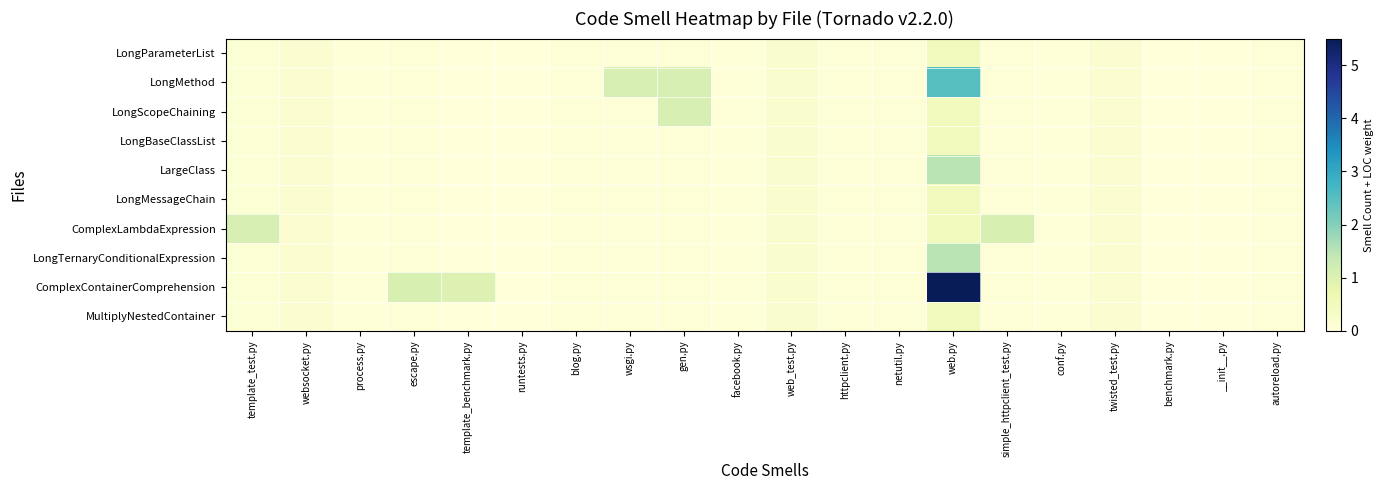

Reading left to right, extract all data points from this chart.

LongParameterList: template_test.py=0.1	websocket.py=0.2	process.py=0.0	escape.py=0.1	template_benchmark.py=0.0	runtests.py=0.0	blog.py=0.1	wsgi.py=0.1	gen.py=0.1	facebook.py=0.0	web_test.py=0.2	httpclient.py=0.1	netutil.py=0.1	web.py=0.5	simple_httpclient_test.py=0.1	conf.py=0.0	twisted_test.py=0.1	benchmark.py=0.0	__init__.py=0.0	autoreload.py=0.1
LongMethod: template_test.py=0.1	websocket.py=0.2	process.py=0.0	escape.py=0.1	template_benchmark.py=0.0	runtests.py=0.0	blog.py=0.1	wsgi.py=1.1	gen.py=1.1	facebook.py=0.0	web_test.py=0.2	httpclient.py=0.1	netutil.py=0.1	web.py=2.5	simple_httpclient_test.py=0.1	conf.py=0.0	twisted_test.py=0.1	benchmark.py=0.0	__init__.py=0.0	autoreload.py=0.1
LongScopeChaining: template_test.py=0.1	websocket.py=0.2	process.py=0.0	escape.py=0.1	template_benchmark.py=0.0	runtests.py=0.0	blog.py=0.1	wsgi.py=0.1	gen.py=1.1	facebook.py=0.0	web_test.py=0.2	httpclient.py=0.1	netutil.py=0.1	web.py=0.5	simple_httpclient_test.py=0.1	conf.py=0.0	twisted_test.py=0.1	benchmark.py=0.0	__init__.py=0.0	autoreload.py=0.1
LongBaseClassList: template_test.py=0.1	websocket.py=0.2	process.py=0.0	escape.py=0.1	template_benchmark.py=0.0	runtests.py=0.0	blog.py=0.1	wsgi.py=0.1	gen.py=0.1	facebook.py=0.0	web_test.py=0.2	httpclient.py=0.1	netutil.py=0.1	web.py=0.5	simple_httpclient_test.py=0.1	conf.py=0.0	twisted_test.py=0.1	benchmark.py=0.0	__init__.py=0.0	autoreload.py=0.1
LargeClass: template_test.py=0.1	websocket.py=0.2	process.py=0.0	escape.py=0.1	template_benchmark.py=0.0	runtests.py=0.0	blog.py=0.1	wsgi.py=0.1	gen.py=0.1	facebook.py=0.0	web_test.py=0.2	httpclient.py=0.1	netutil.py=0.1	web.py=1.5	simple_httpclient_test.py=0.1	conf.py=0.0	twisted_test.py=0.1	benchmark.py=0.0	__init__.py=0.0	autoreload.py=0.1
LongMessageChain: template_test.py=0.1	websocket.py=0.2	process.py=0.0	escape.py=0.1	template_benchmark.py=0.0	runtests.py=0.0	blog.py=0.1	wsgi.py=0.1	gen.py=0.1	facebook.py=0.0	web_test.py=0.2	httpclient.py=0.1	netutil.py=0.1	web.py=0.5	simple_httpclient_test.py=0.1	conf.py=0.0	twisted_test.py=0.1	benchmark.py=0.0	__init__.py=0.0	autoreload.py=0.1
ComplexLambdaExpression: template_test.py=1.1	websocket.py=0.2	process.py=0.0	escape.py=0.1	template_benchmark.py=0.0	runtests.py=0.0	blog.py=0.1	wsgi.py=0.1	gen.py=0.1	facebook.py=0.0	web_test.py=0.2	httpclient.py=0.1	netutil.py=0.1	web.py=0.5	simple_httpclient_test.py=1.1	conf.py=0.0	twisted_test.py=0.1	benchmark.py=0.0	__init__.py=0.0	autoreload.py=0.1
LongTernaryConditionalExpression: template_test.py=0.1	websocket.py=0.2	process.py=0.0	escape.py=0.1	template_benchmark.py=0.0	runtests.py=0.0	blog.py=0.1	wsgi.py=0.1	gen.py=0.1	facebook.py=0.0	web_test.py=0.2	httpclient.py=0.1	netutil.py=0.1	web.py=1.5	simple_httpclient_test.py=0.1	conf.py=0.0	twisted_test.py=0.1	benchmark.py=0.0	__init__.py=0.0	autoreload.py=0.1
ComplexContainerComprehension: template_test.py=0.1	websocket.py=0.2	process.py=0.0	escape.py=1.1	template_benchmark.py=1.0	runtests.py=0.0	blog.py=0.1	wsgi.py=0.1	gen.py=0.1	facebook.py=0.0	web_test.py=0.2	httpclient.py=0.1	netutil.py=0.1	web.py=5.5	simple_httpclient_test.py=0.1	conf.py=0.0	twisted_test.py=0.1	benchmark.py=0.0	__init__.py=0.0	autoreload.py=0.1
MultiplyNestedContainer: template_test.py=0.1	websocket.py=0.2	process.py=0.0	escape.py=0.1	template_benchmark.py=0.0	runtests.py=0.0	blog.py=0.1	wsgi.py=0.1	gen.py=0.1	facebook.py=0.0	web_test.py=0.2	httpclient.py=0.1	netutil.py=0.1	web.py=0.5	simple_httpclient_test.py=0.1	conf.py=0.0	twisted_test.py=0.1	benchmark.py=0.0	__init__.py=0.0	autoreload.py=0.1